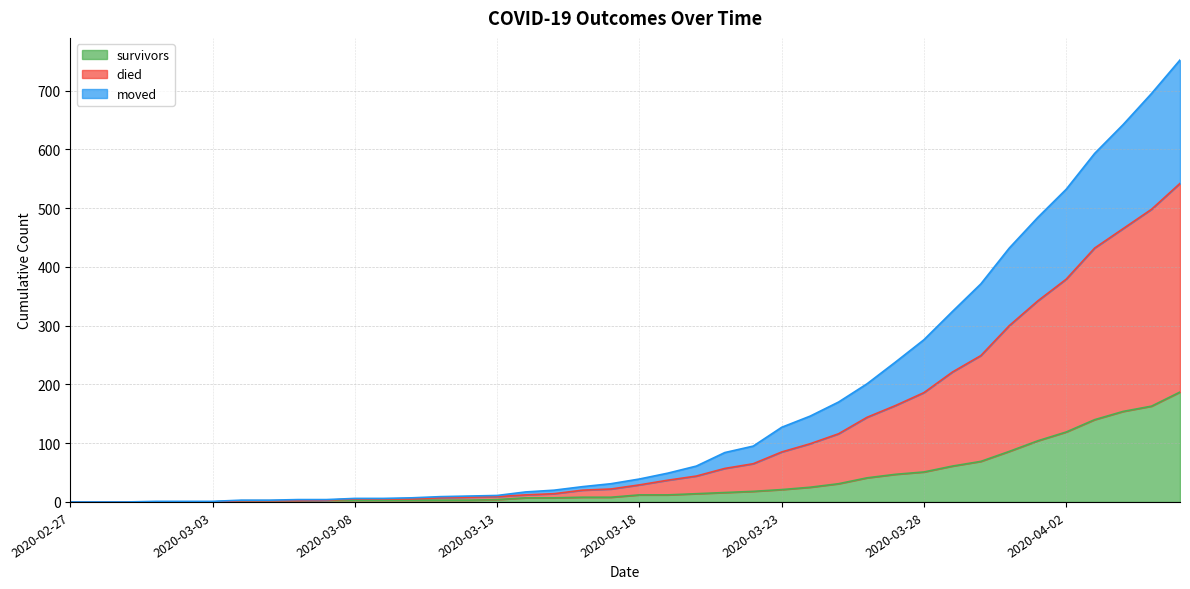

What is the highest value of the survivors series?

187